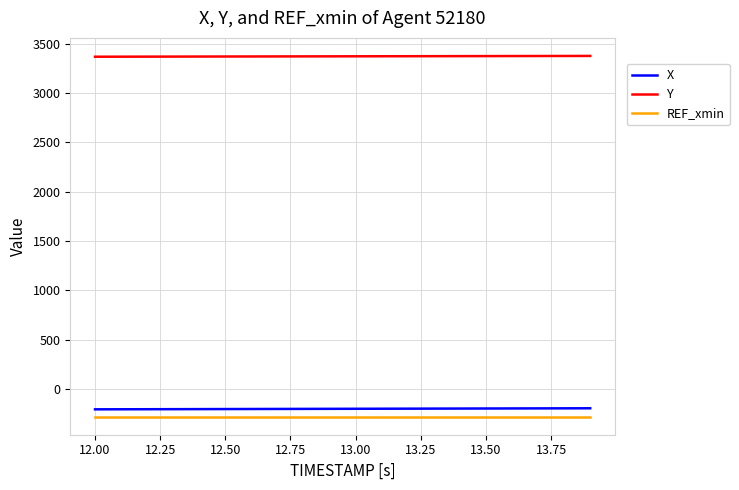

True or false: Y and REF_xmin cross at least once.

False